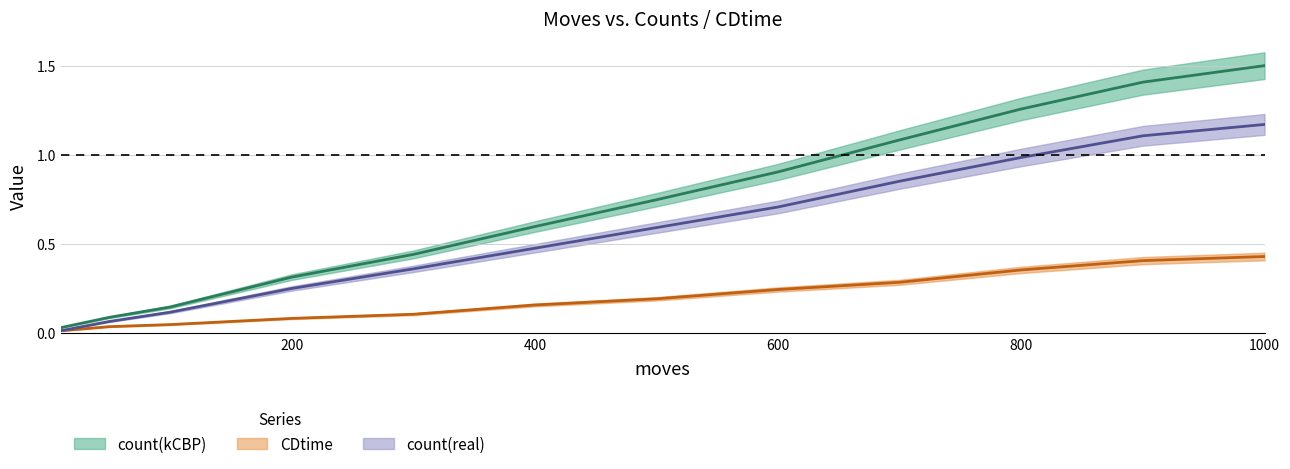

List the series in order of their overall mean, lowest first.

CDtime, count(real), count(kCBP)